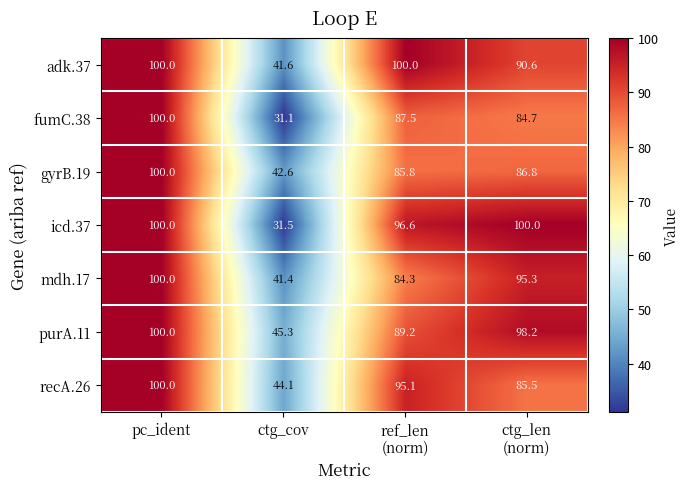

What is the average value of the icd.37 series?

82.0